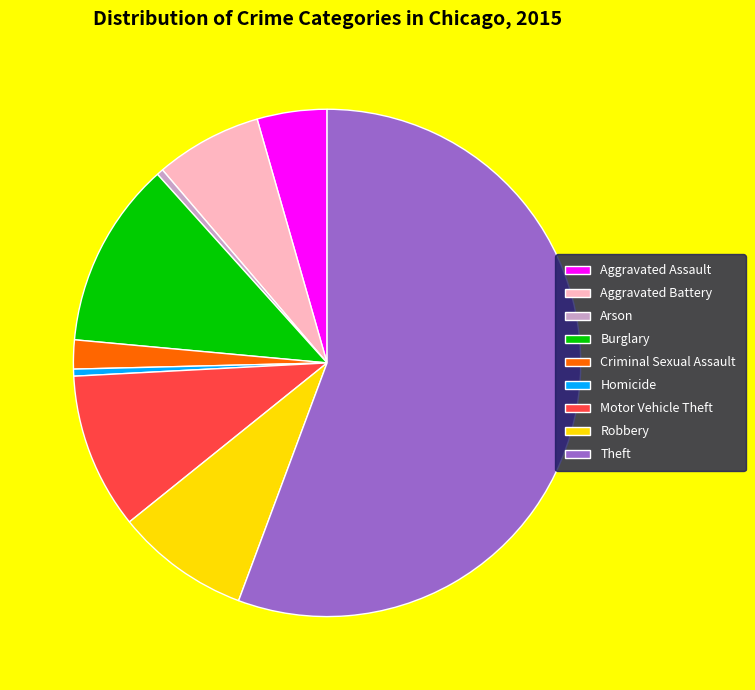

The Criminal Sexual Assault slice represents 2% of the pie. True or false?

True